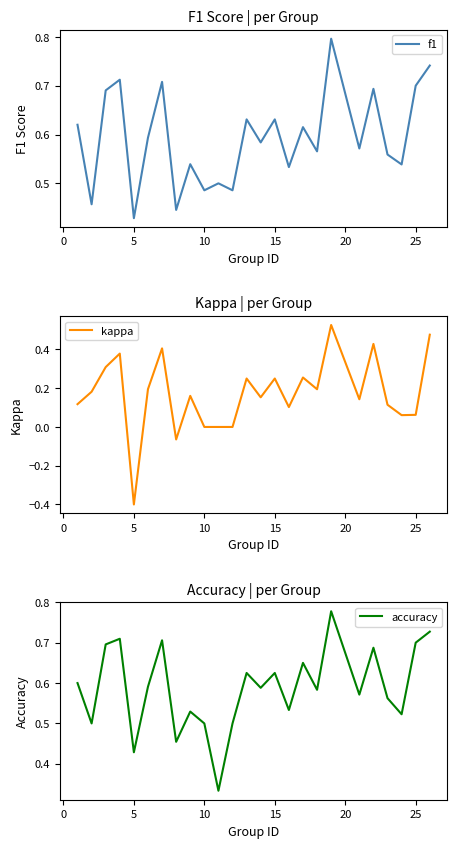

What is the minimum value for f1?

0.4